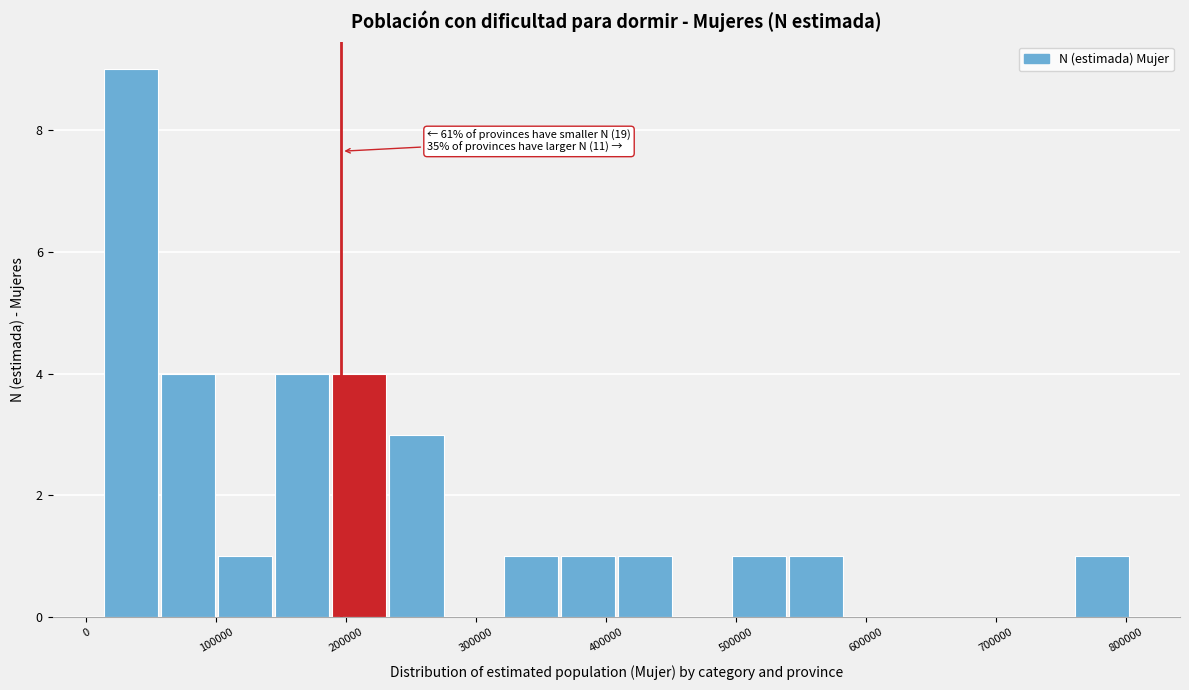

Which range on the x-axis has the tallest bar?

10000 to 60000